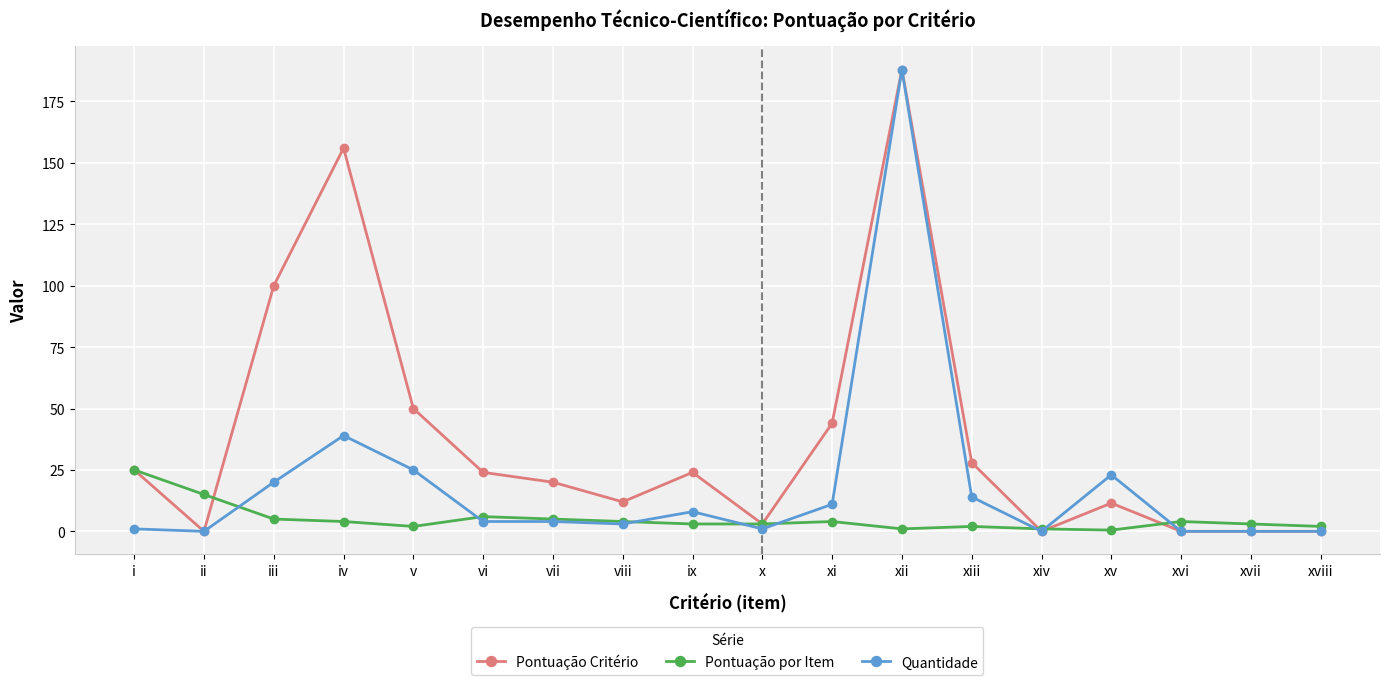

At which category does Pontuação Critério reach its first local peak?

iv